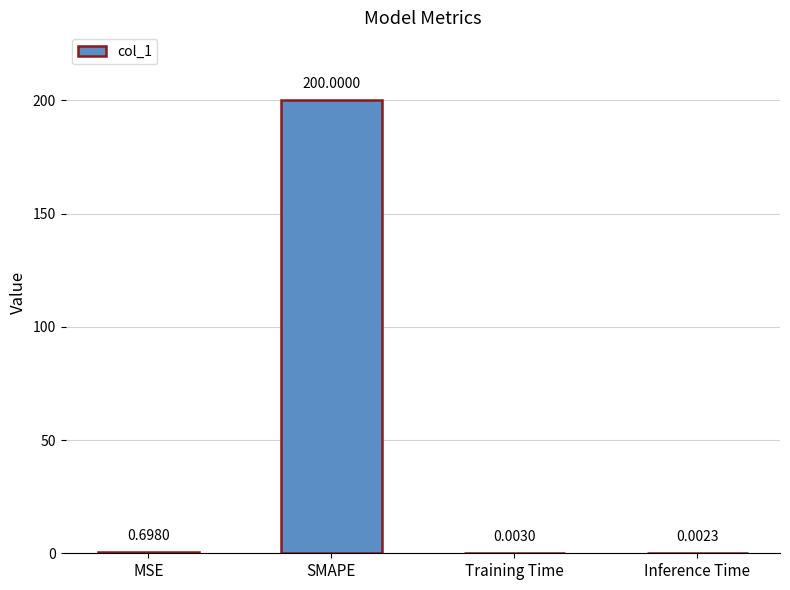

What is the average value?

50.2